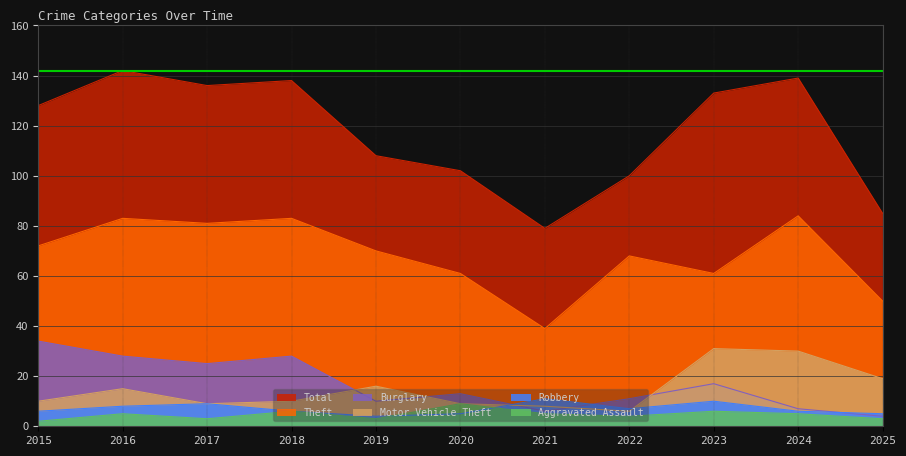

At which label is Burglary closest to 19?

2023